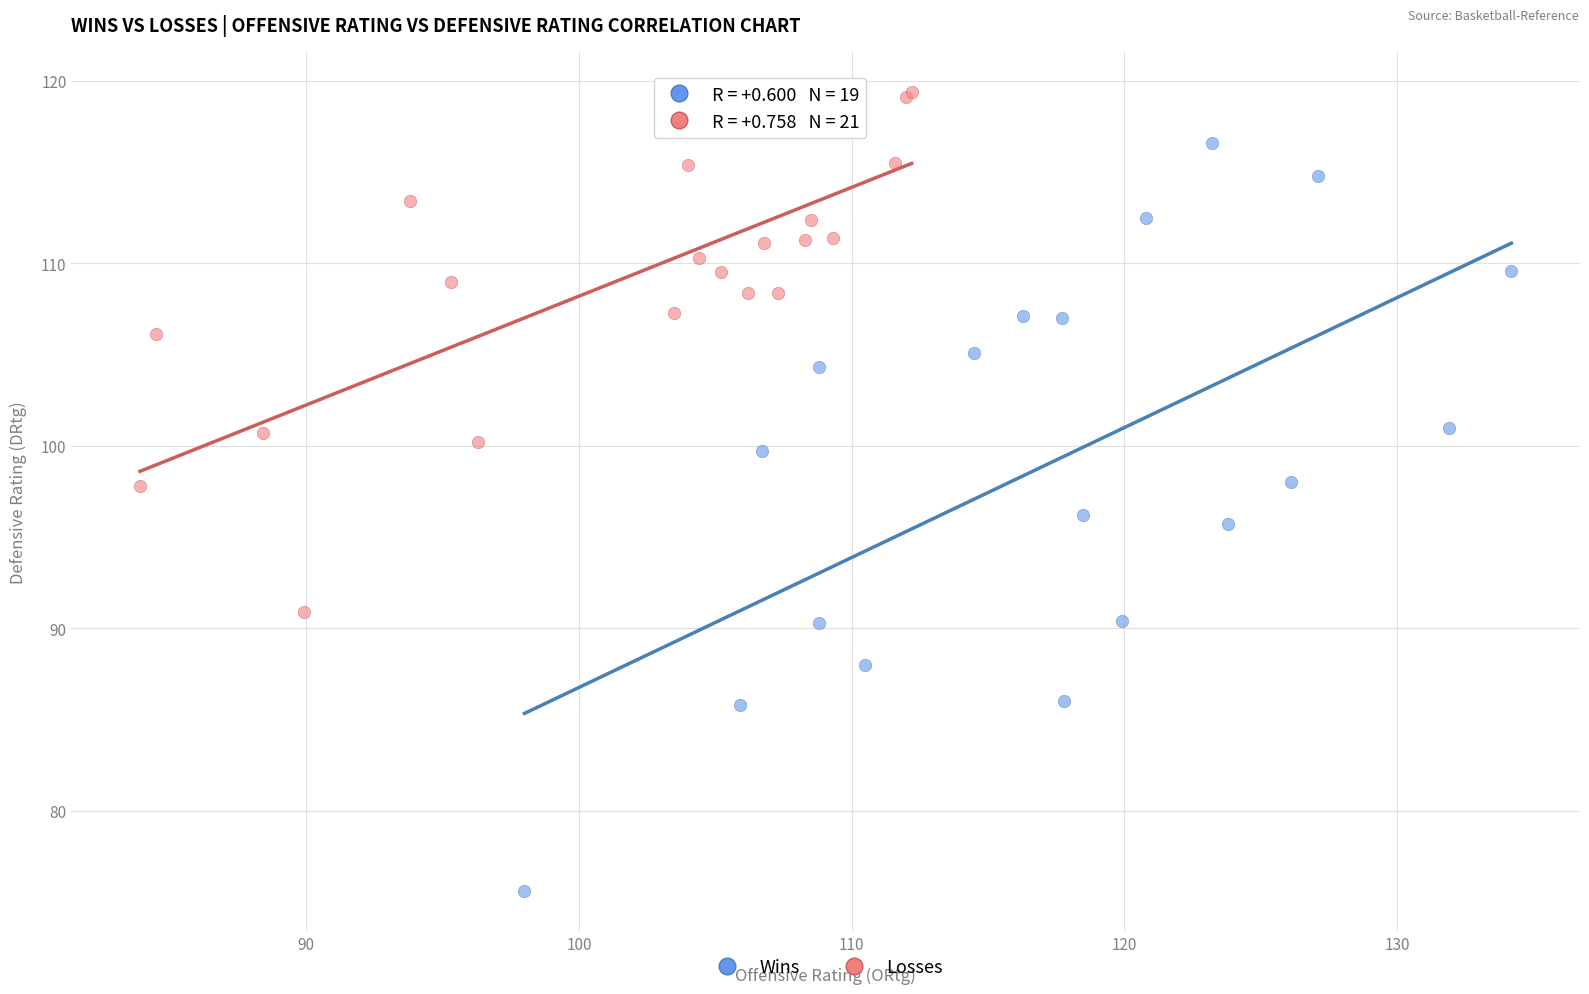

Which series has the widest spread of Y values?

Wins